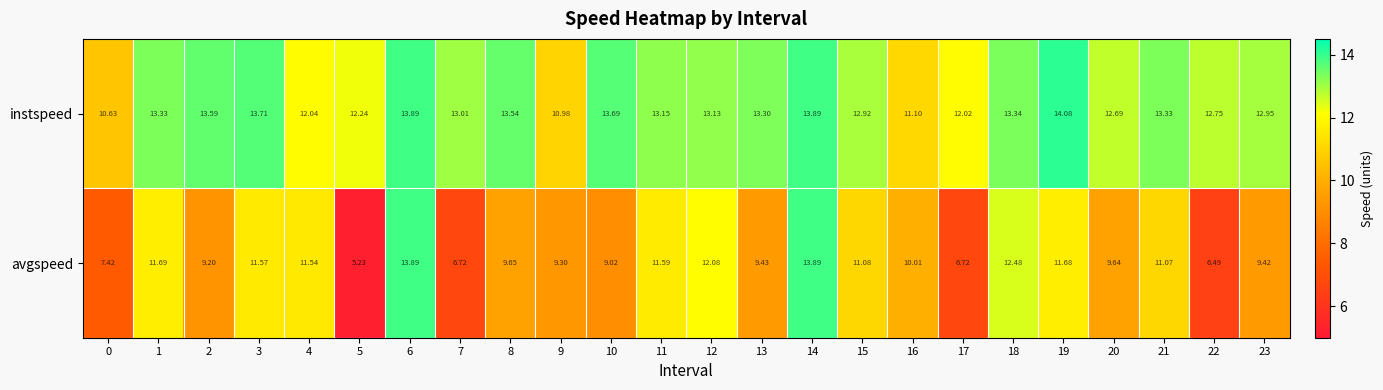

At how many categories does at least one series exceed 8?

24